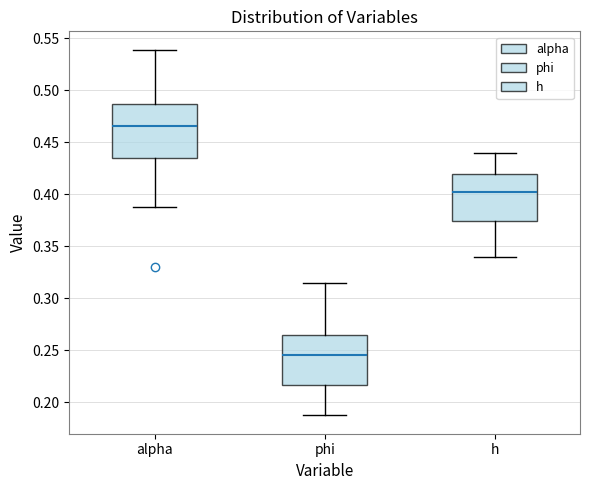

Which box has the highest median line?

alpha